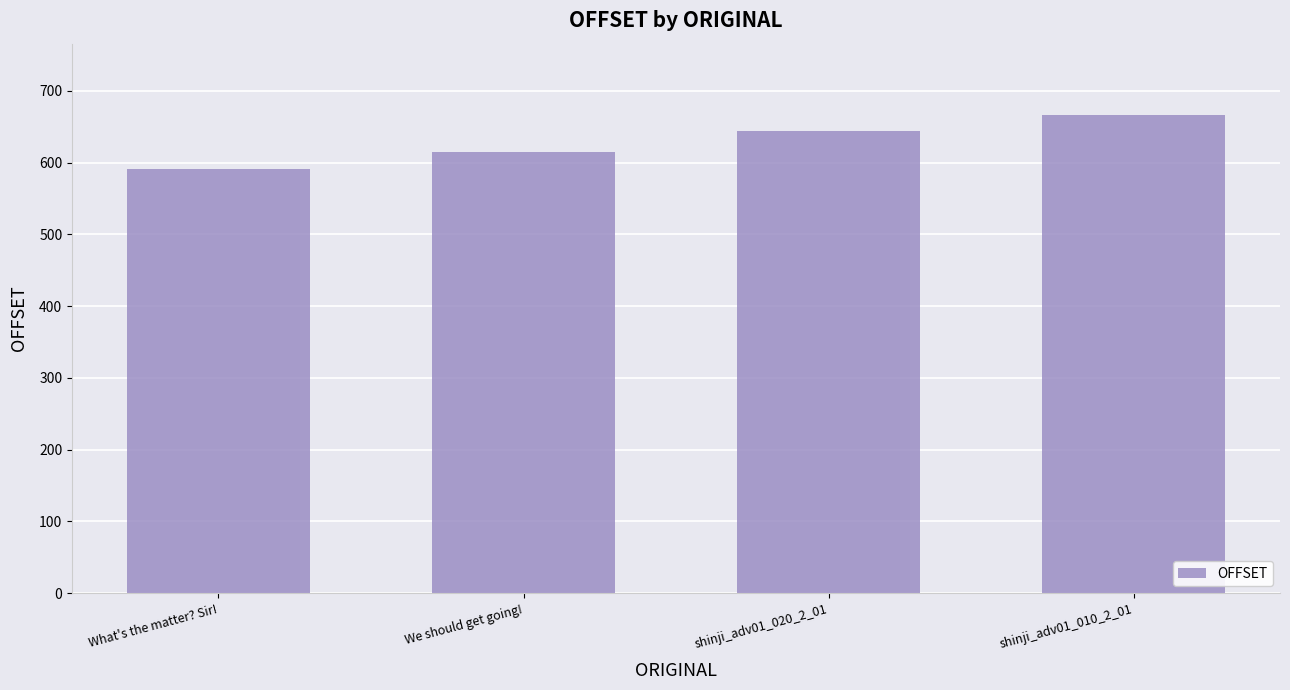

Where is the data nearest to the value 628?

We should get going!